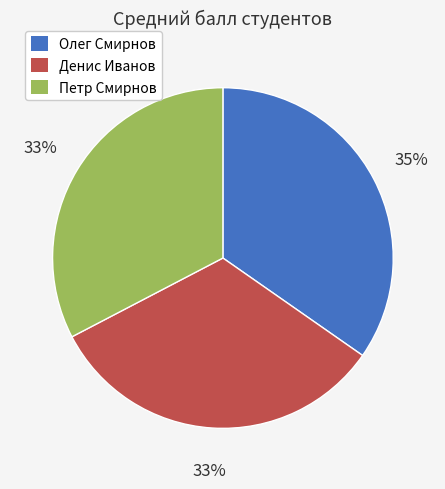

How many slices are in this pie chart?

3